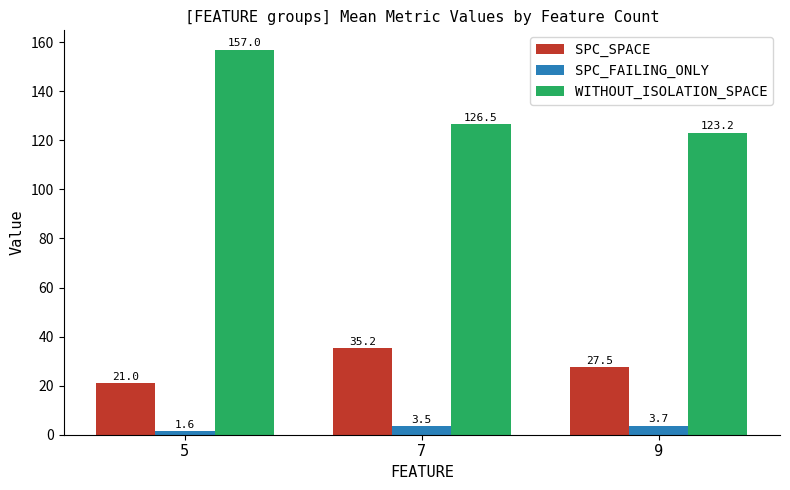

What is the value of the WITHOUT_ISOLATION_SPACE bar at the 3rd from the left?

123.2